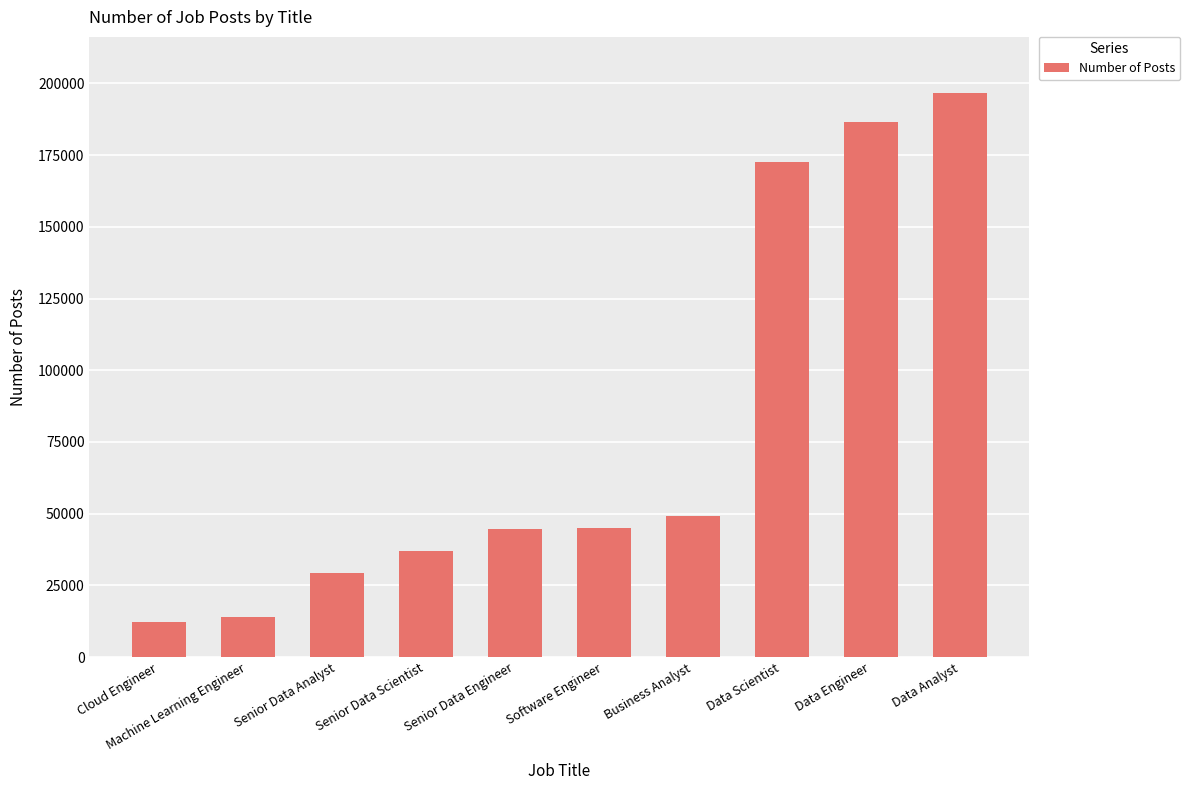

The value at Machine Learning Engineer is 14106. True or false?

True